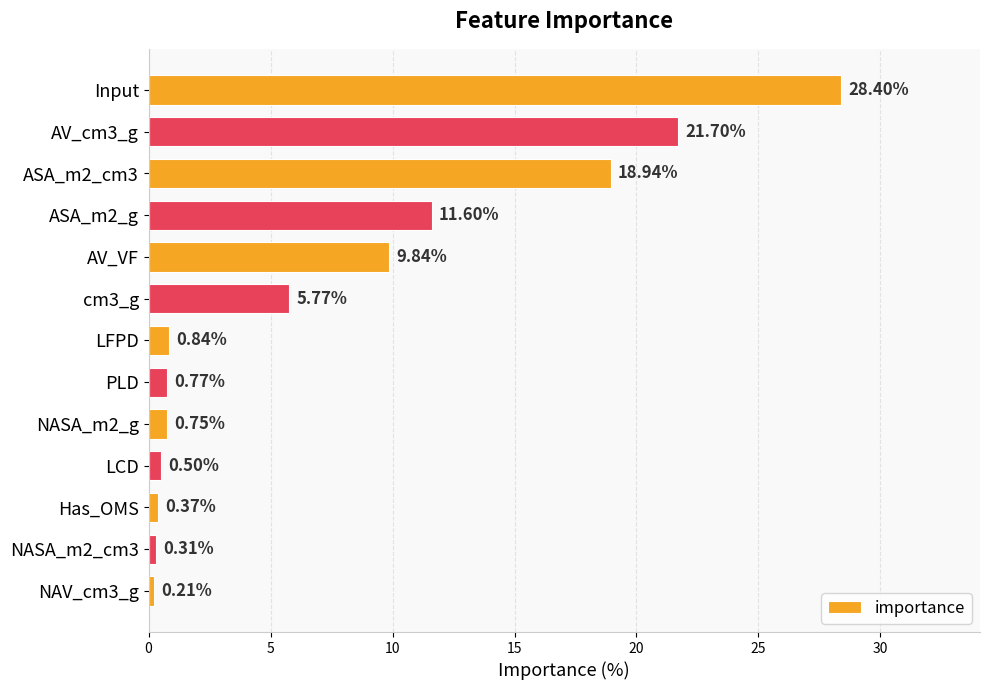

What is the label of the 8th bar from the top?

PLD